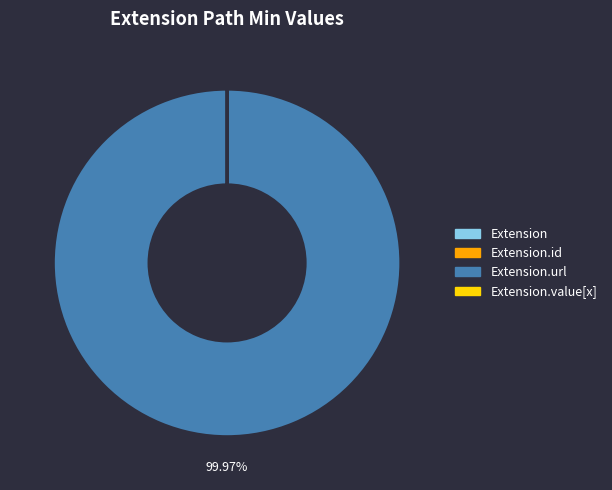

Is there a majority slice in this chart?

Yes